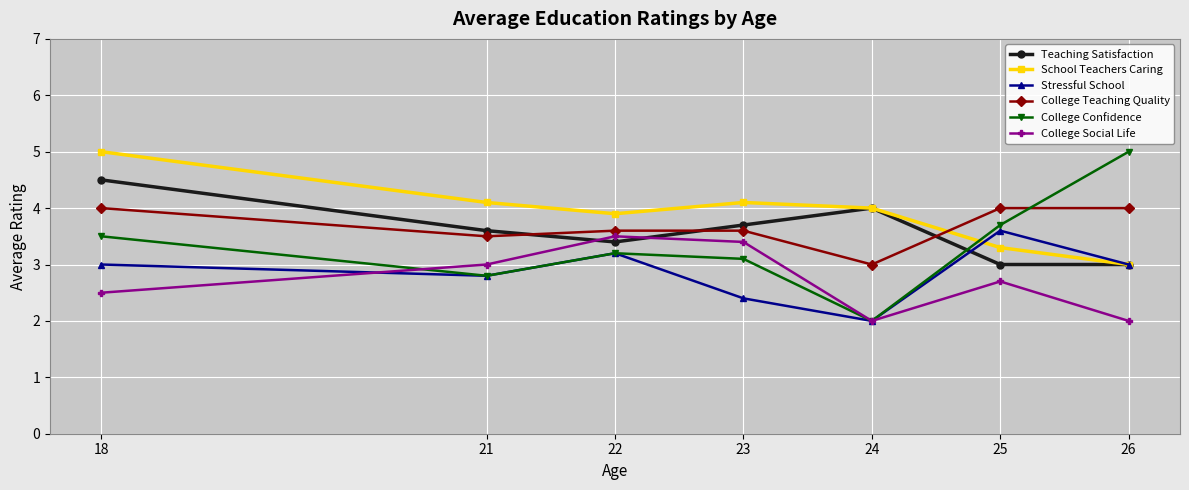

What is the total value across all series at 23?

20.3